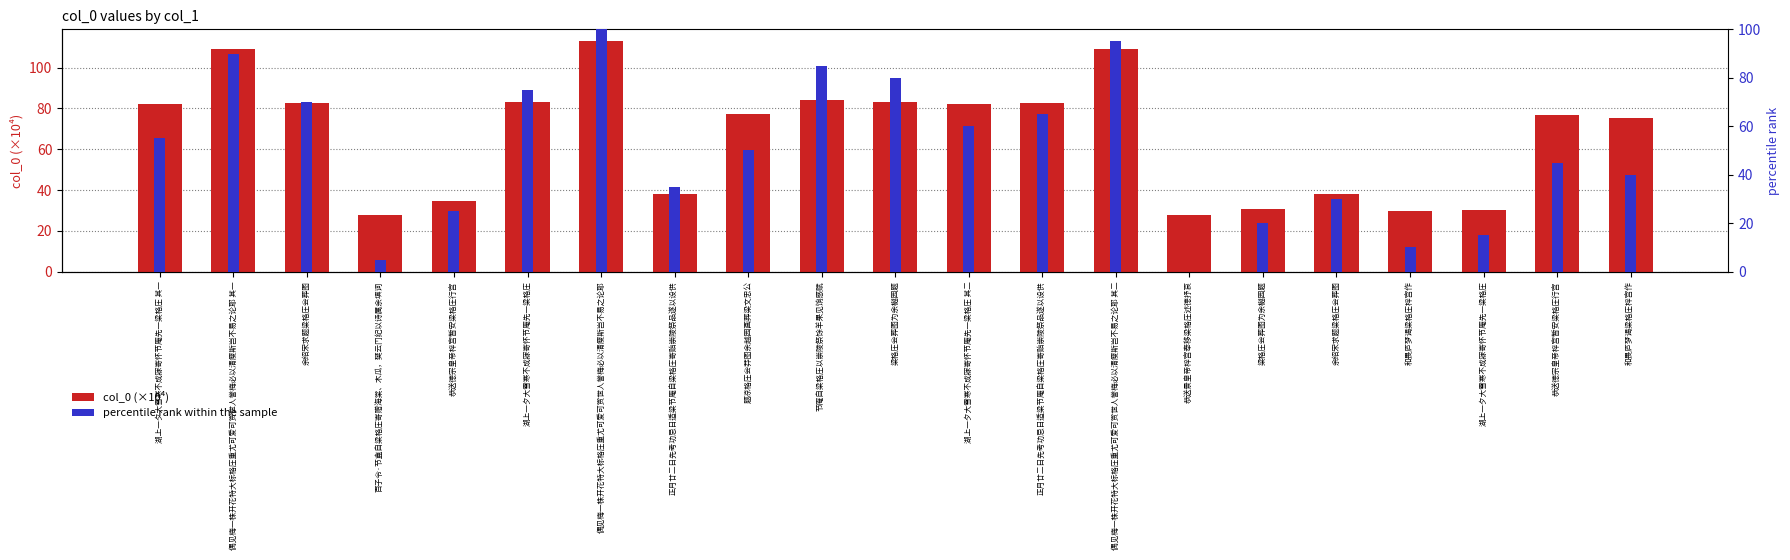

At which label does percentile rank within the sample reach its peak?

偶见梅一株开花特大标格庄重尤可爱可赏世人誉梅必以清瘦斯岂不易之论耶